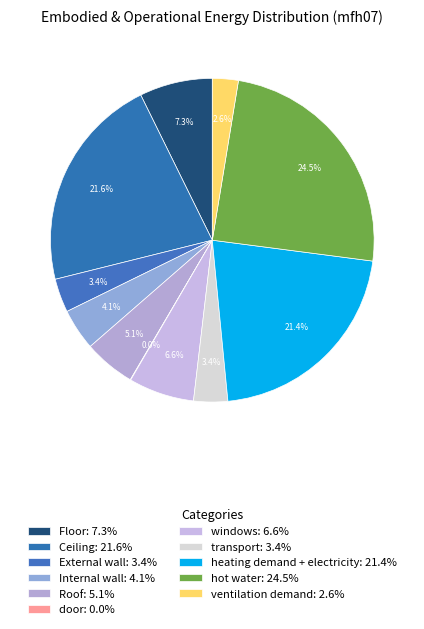

Is there any slice that represents more than half of the pie?

No